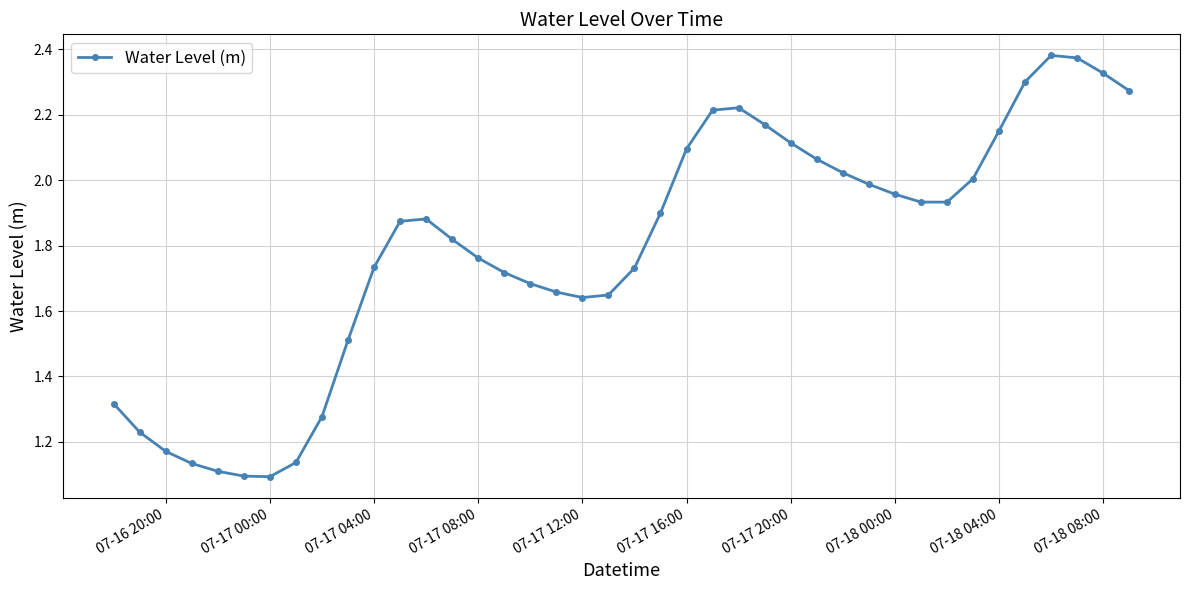

What is the sum of all values?

71.7